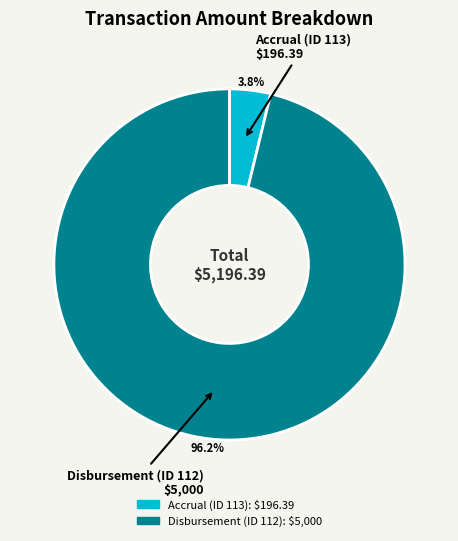

The Disbursement (ID 112) slice represents 83% of the pie. True or false?

False